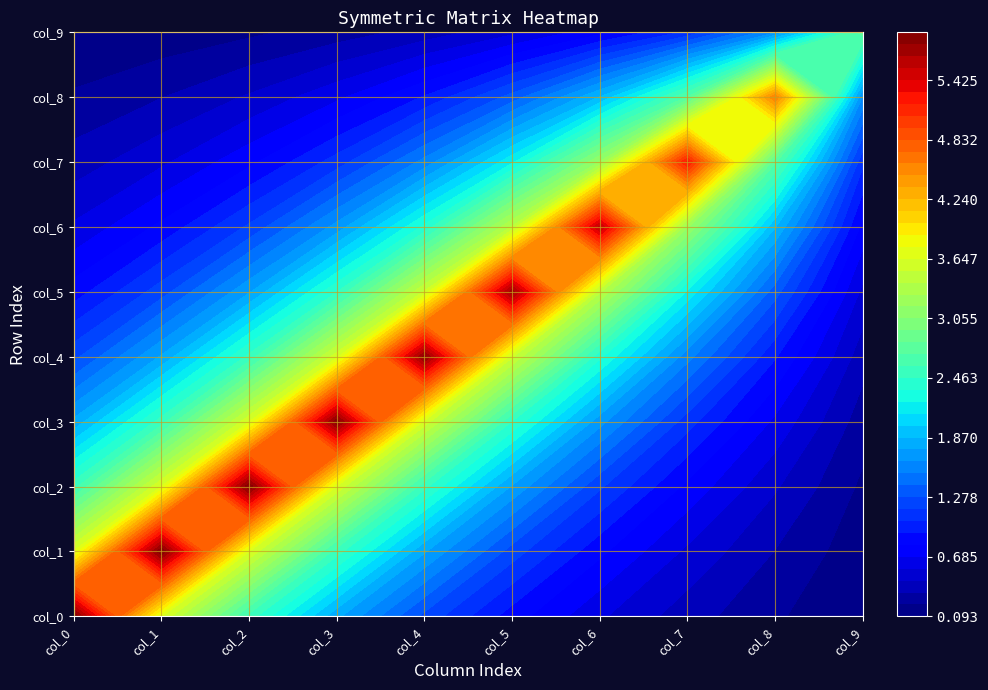

Reading right to left, transcribe all the data shown in this chart.

col_0: 0.1	0.2	0.4	0.6	0.9	1.2	1.8	2.5	3.7	5.9
col_1: 0.1	0.3	0.5	0.8	1.2	1.8	2.5	3.6	5.9	3.7
col_2: 0.2	0.5	0.8	1.2	1.7	2.5	3.6	5.9	3.6	2.5
col_3: 0.3	0.7	1.1	1.7	2.5	3.6	5.9	3.6	2.5	1.8
col_4: 0.4	0.9	1.6	2.4	3.5	5.8	3.6	2.5	1.8	1.2
col_5: 0.5	1.3	2.2	3.4	5.7	3.5	2.5	1.7	1.2	0.9
col_6: 0.8	1.9	3.2	5.6	3.4	2.4	1.7	1.2	0.8	0.6
col_7: 1.1	2.7	5.2	3.2	2.2	1.6	1.1	0.8	0.5	0.4
col_8: 1.6	4.6	2.7	1.9	1.3	0.9	0.7	0.5	0.3	0.2
col_9: 2.8	1.6	1.1	0.8	0.5	0.4	0.3	0.2	0.1	0.1